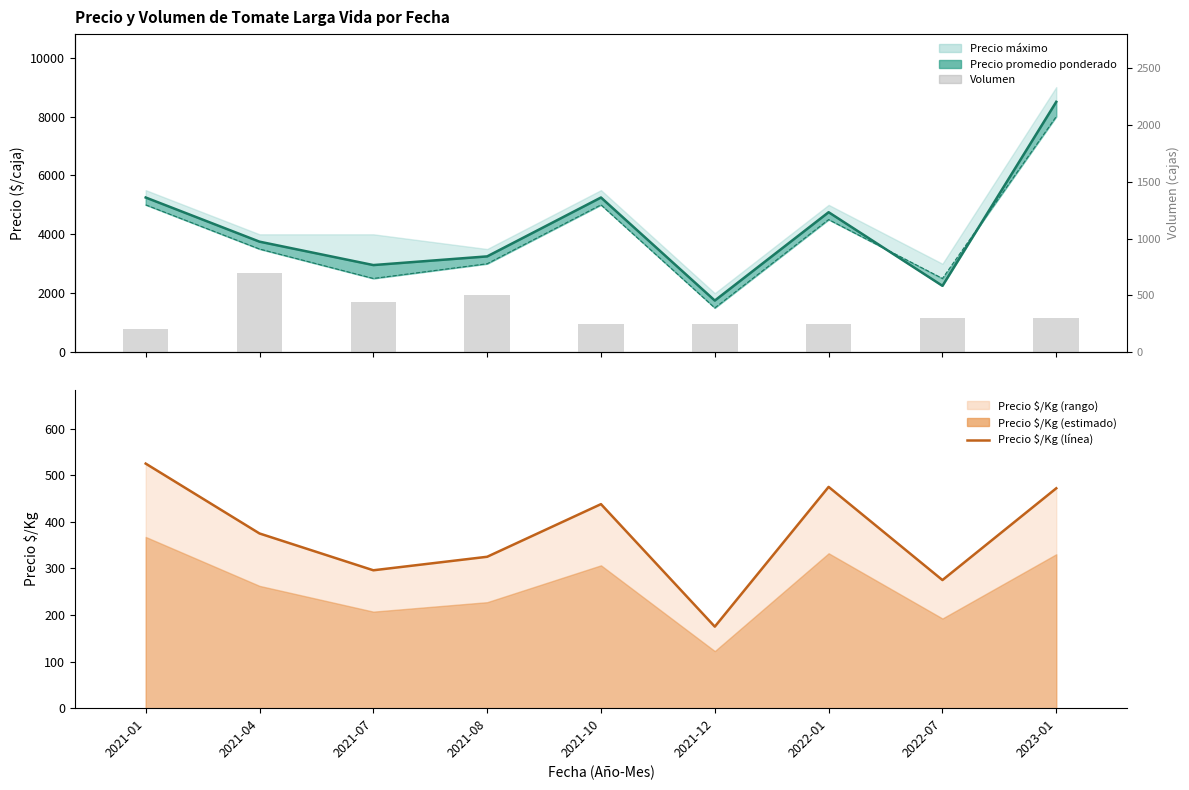

Which series has the largest total across all categories?

Precio promedio ponderado (línea)